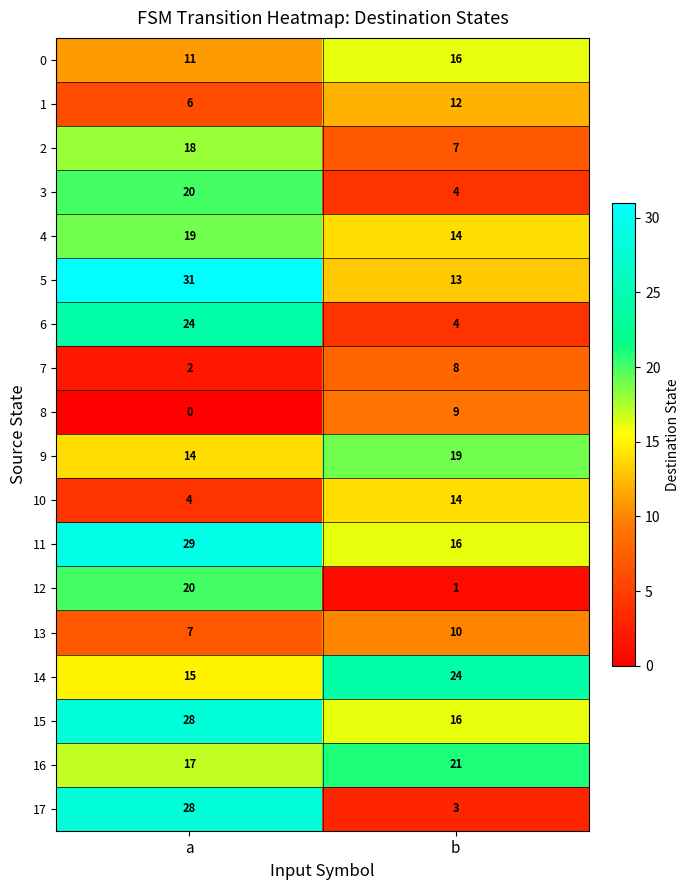

What is the minimum value for 5?

13